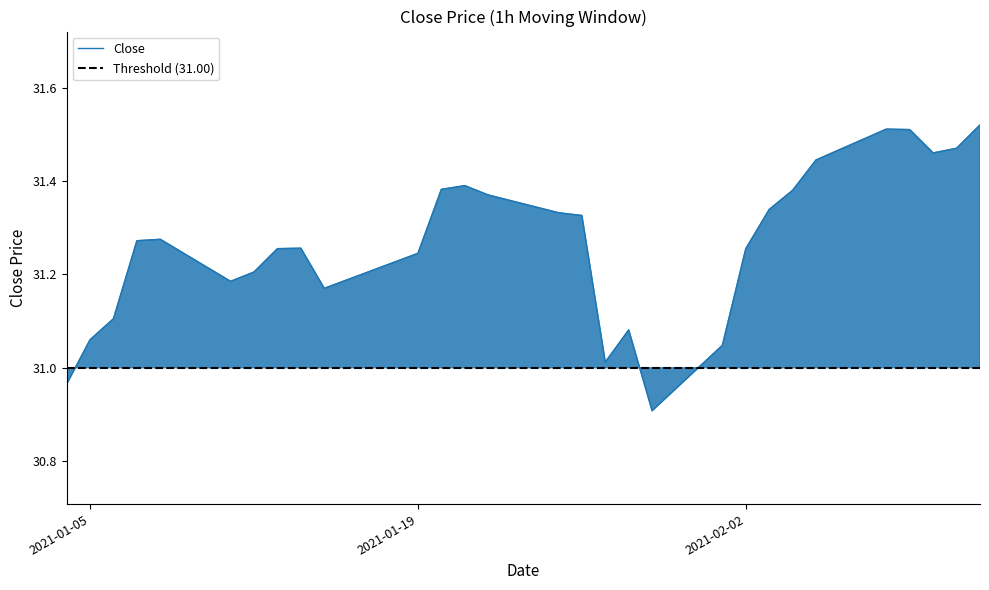

What is the ratio of the value at 2021-02-01 to the value at 2021-01-05?

1.0